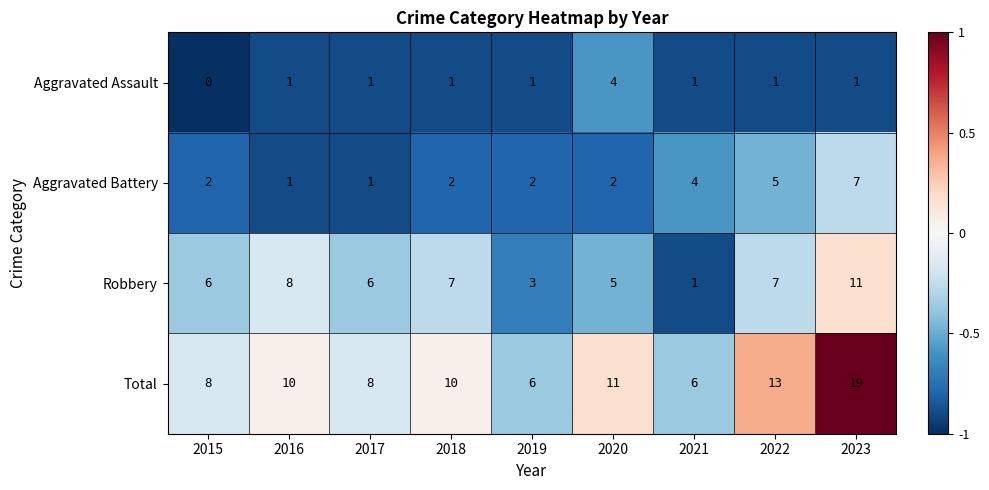

What is the difference between the maximum and second lowest values in the Aggravated Battery series?

6